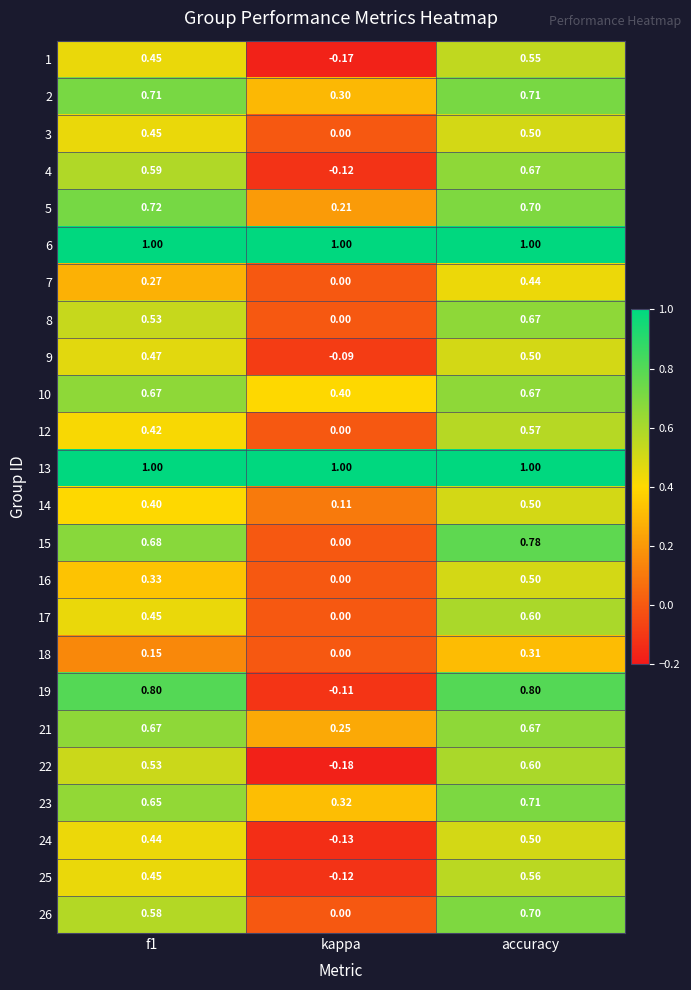

Where is 2 nearest to the value 0?

kappa